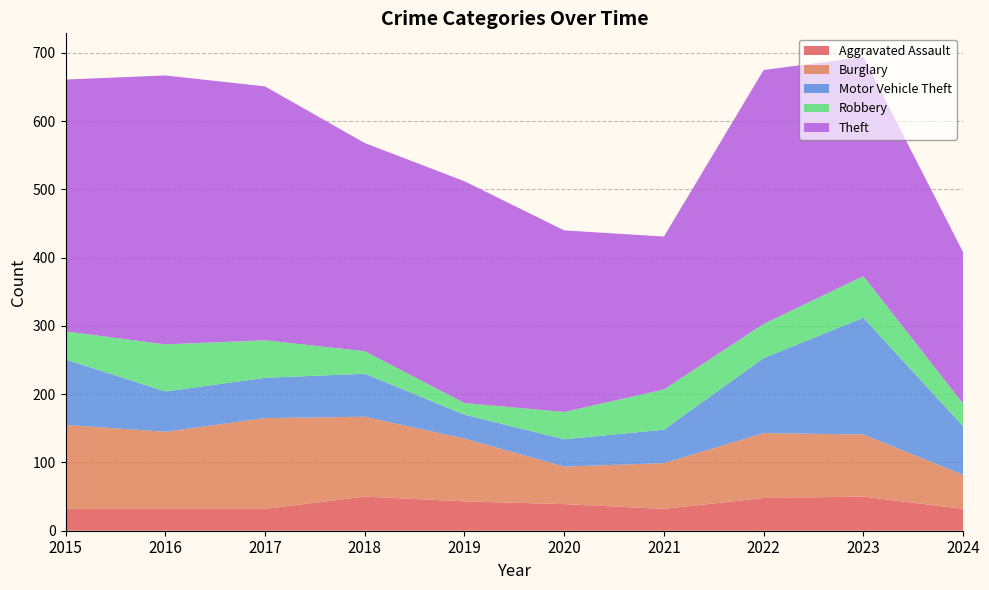

Reading left to right, extract all data points from this chart.

Aggravated Assault: 32	32	32	50	43	39	32	48	50	32
Burglary: 123	113	133	117	92	55	67	95	91	50
Motor Vehicle Theft: 96	59	59	63	35	40	49	110	171	71
Robbery: 41	69	55	33	17	40	59	50	61	33
Theft: 369	394	372	305	325	266	224	372	321	222